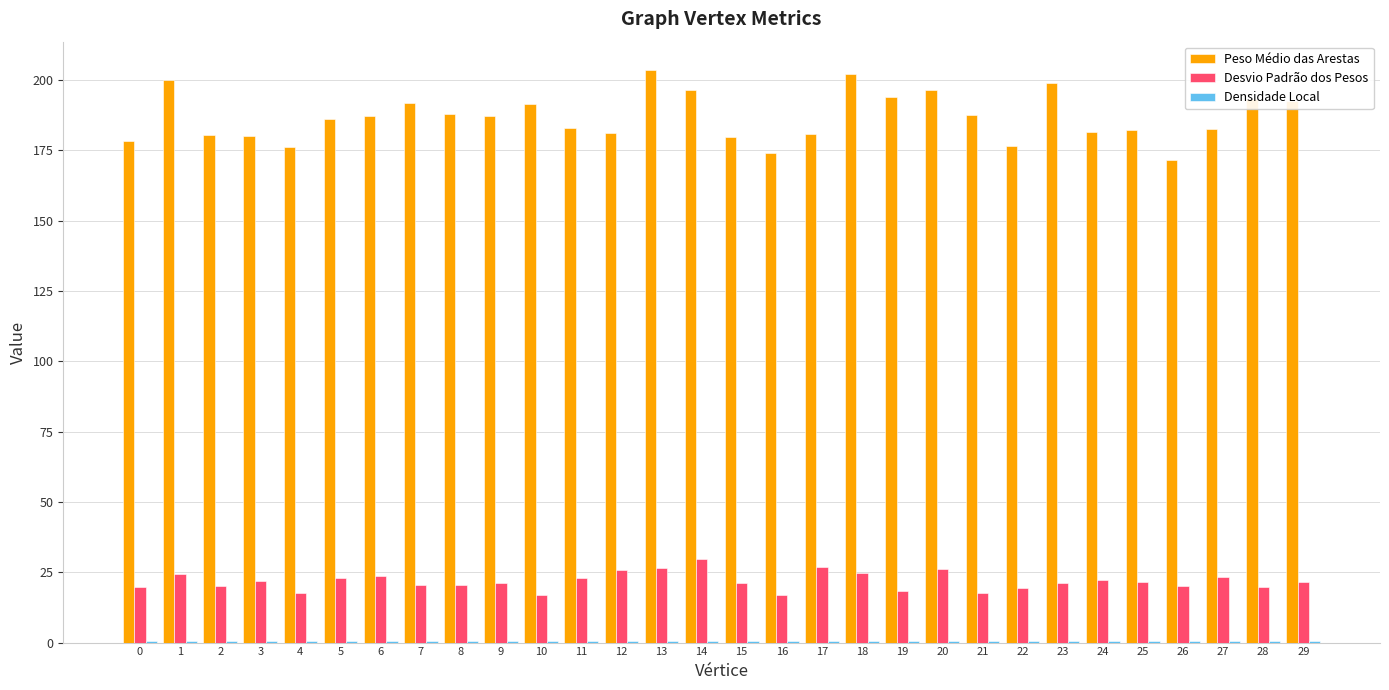

What is the lowest value of the Peso Médio das Arestas series?

171.5